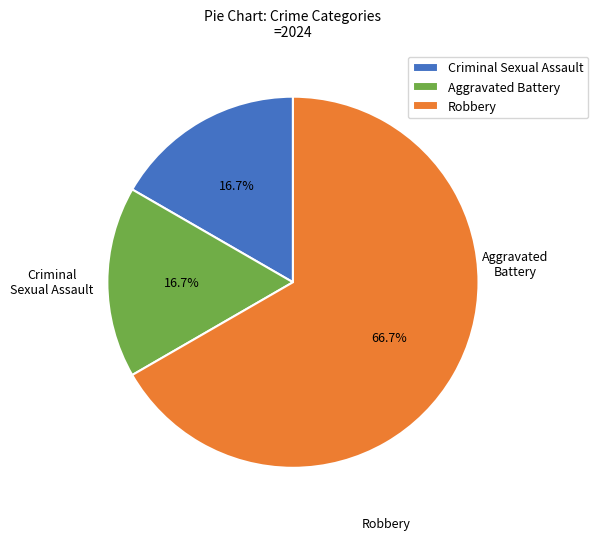

Which slice is the largest?

Robbery